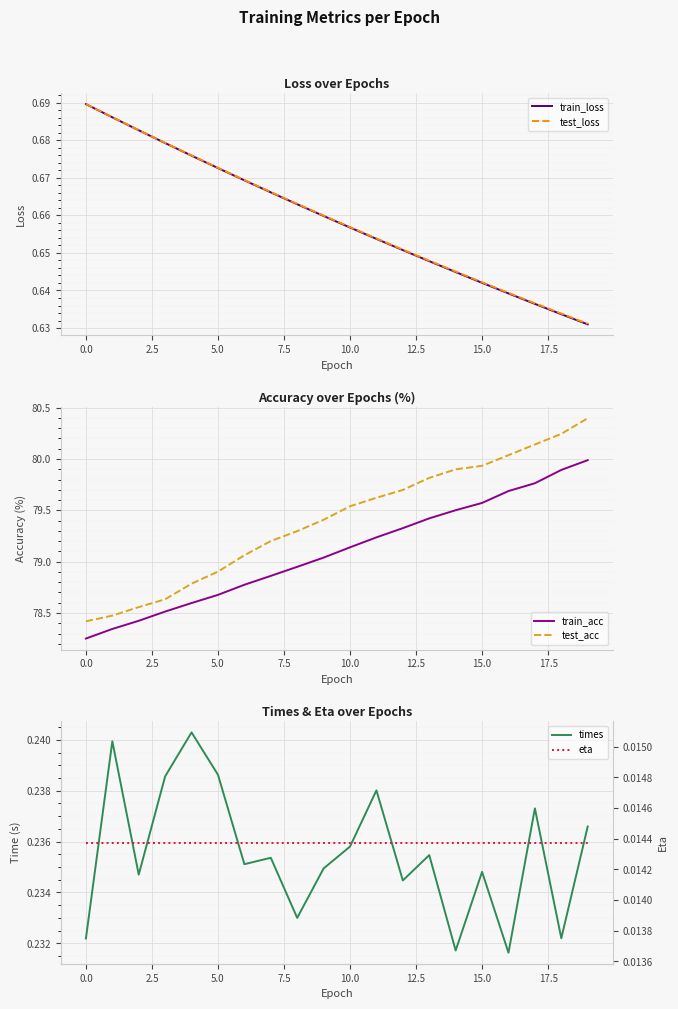

The test_loss series shows 1.0 at 13. True or false?

False